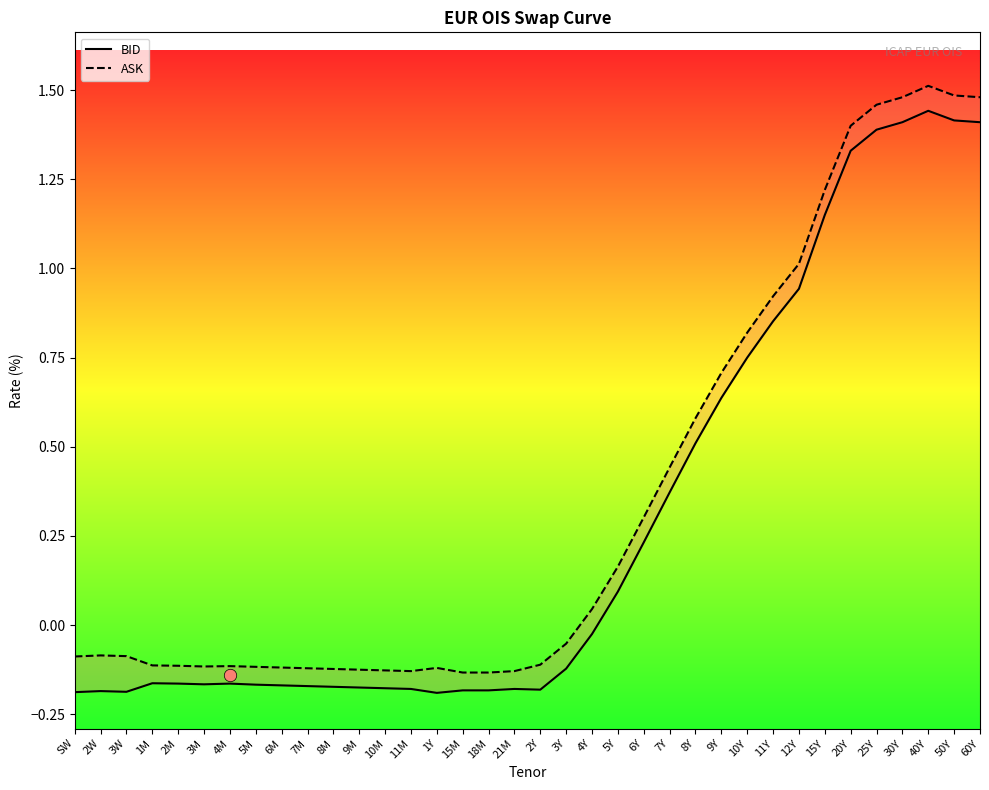

Which series has the widest spread of Y values?

ASK